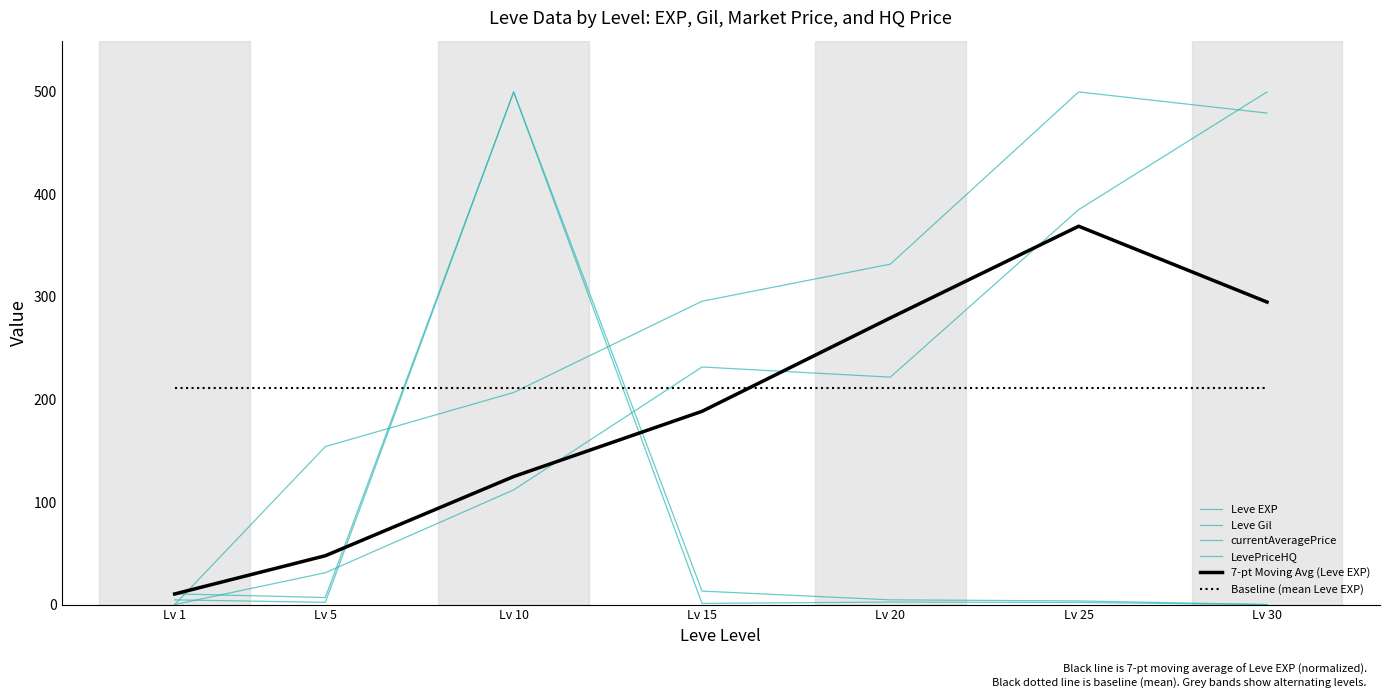

Does the chart display data point markers on the line(s)?

No